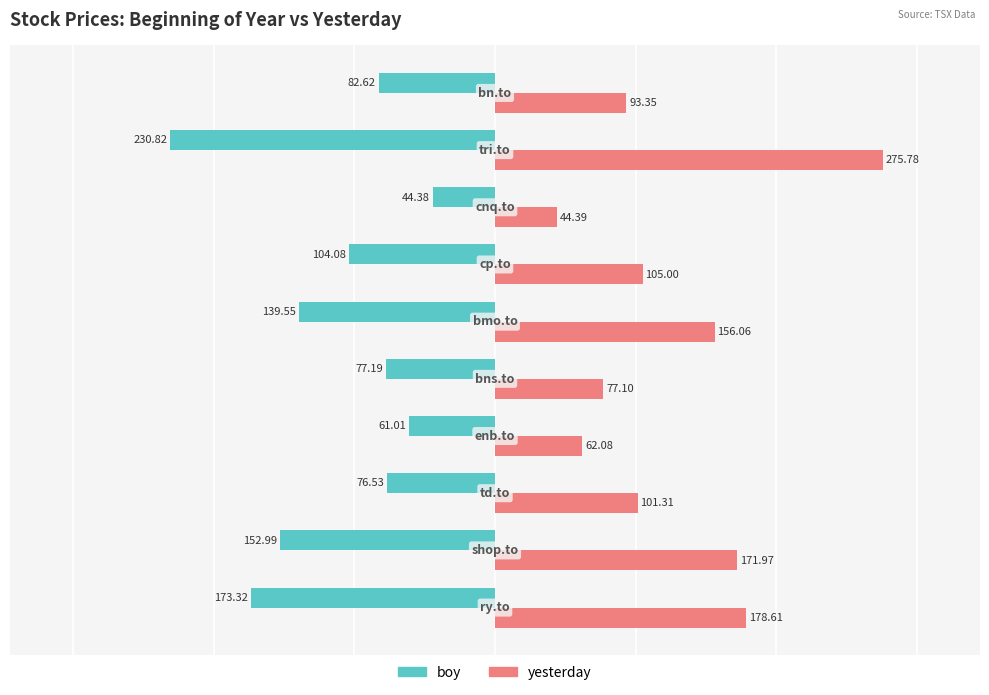

What is the difference between the second highest and minimum values in the yesterday series?

134.2